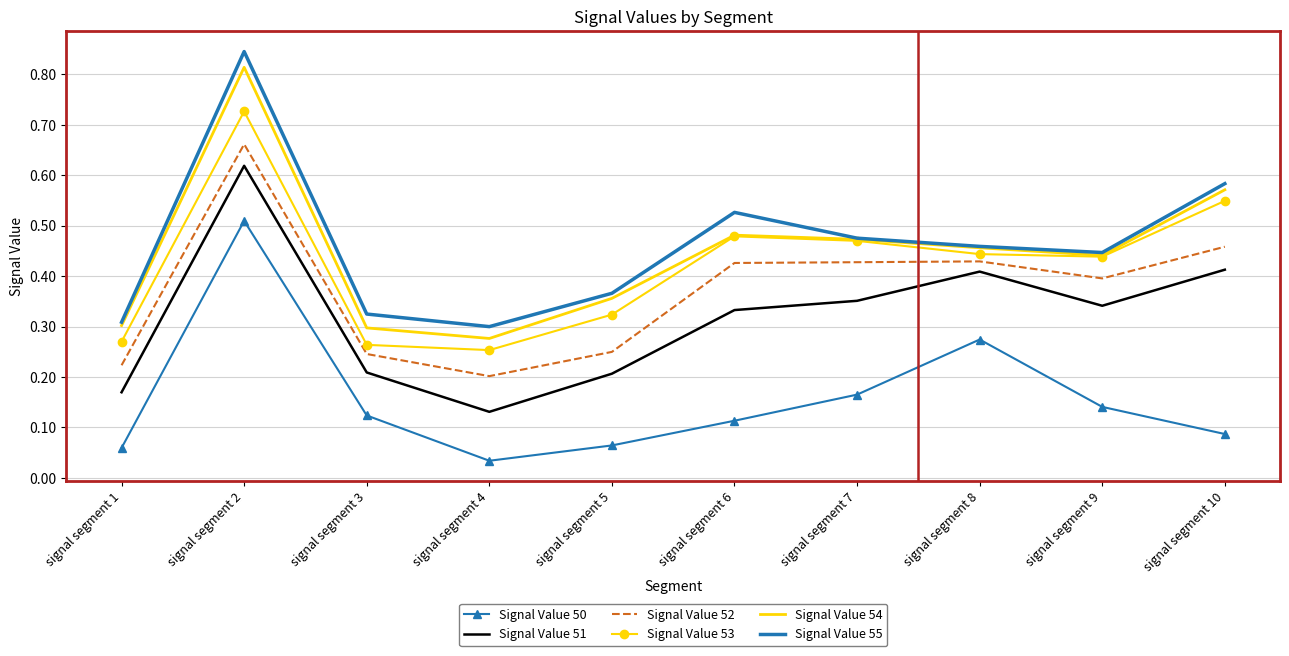

Is the value of Signal Value 55 at signal segment 5 greater than the value of Signal Value 53 at signal segment 5?

Yes